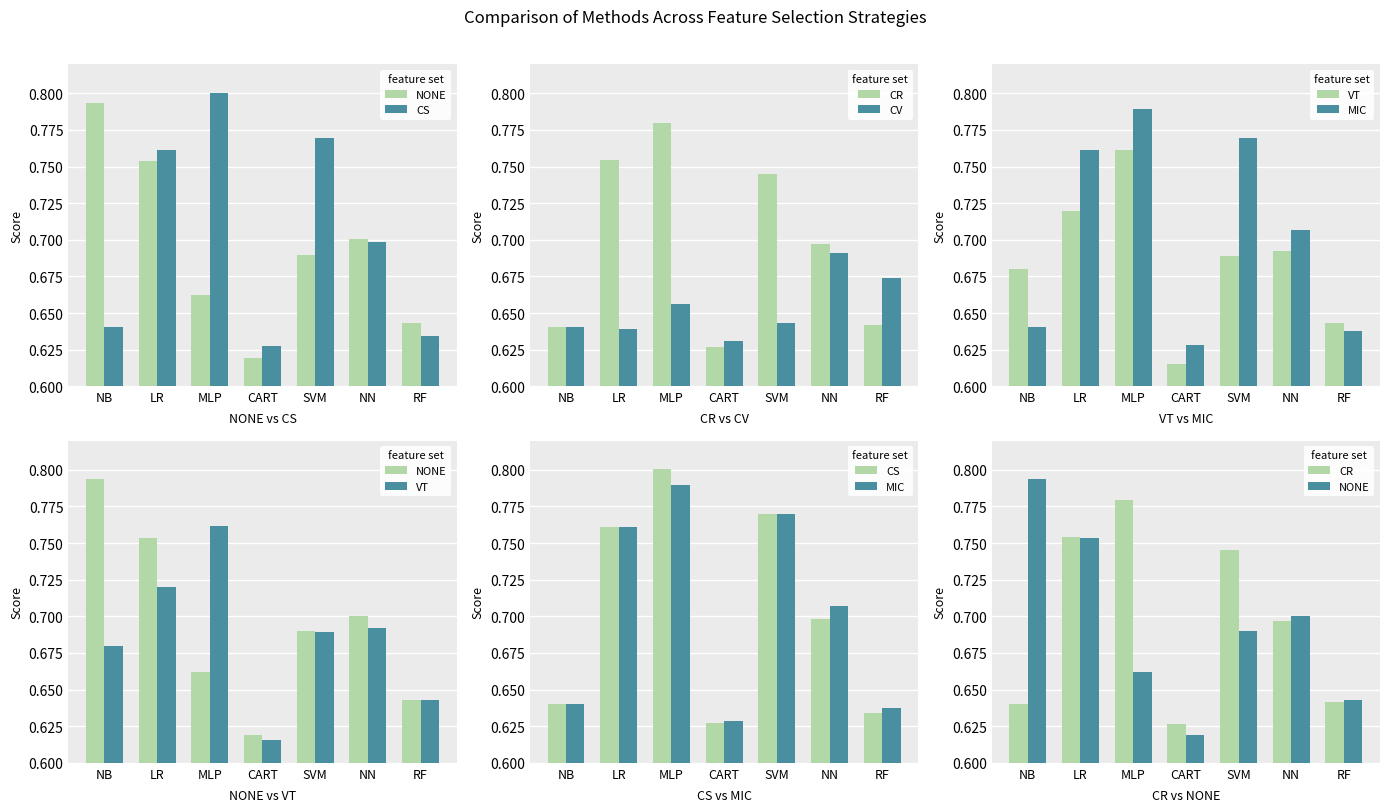

Does the chart contain any negative values?

No